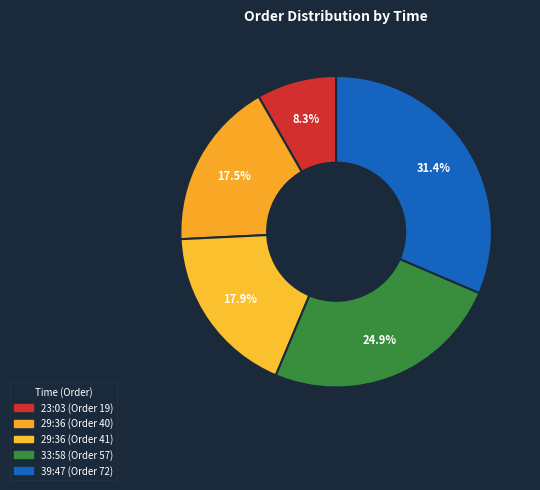

How many segments does this pie chart have?

5